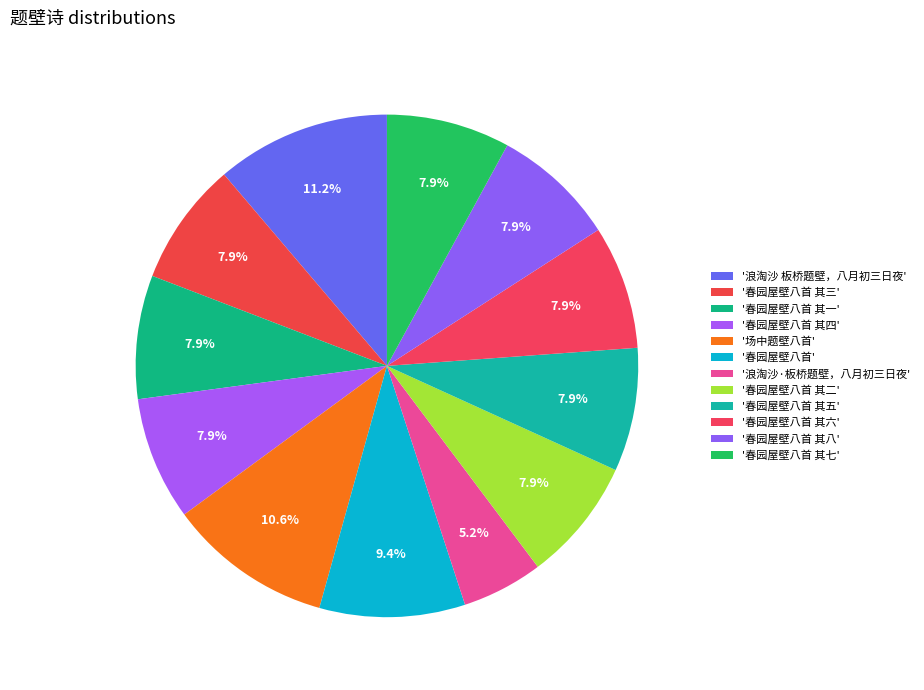

Count the number of slices in the pie.

12